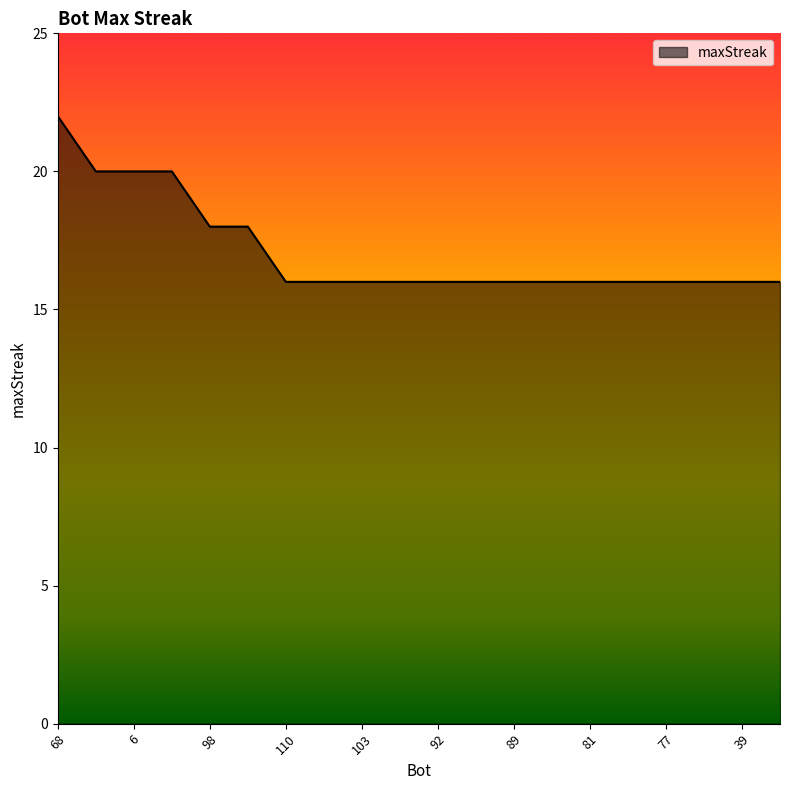

What is the maximum value shown in the chart?

22